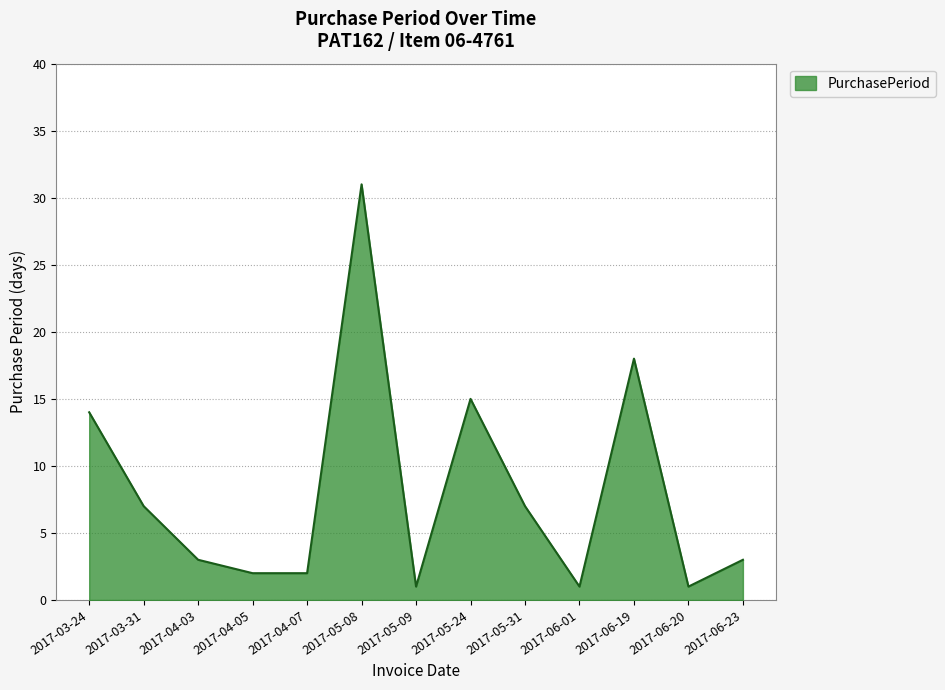

What is the change in value from 2017-05-08 to 2017-06-19?

-13